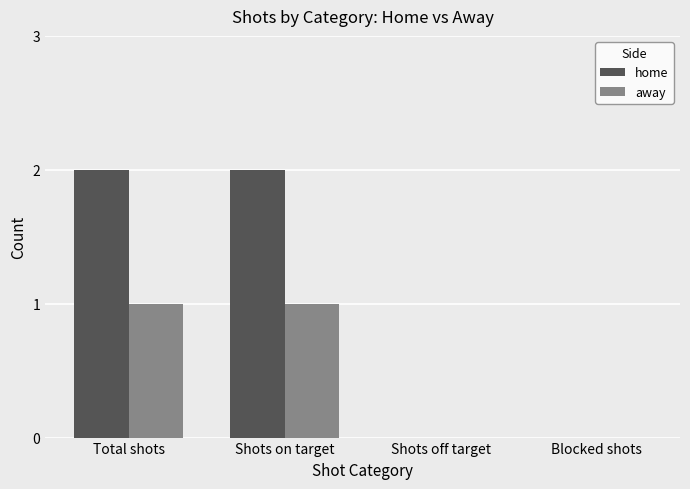

The value of home at Shots off target is 0. True or false?

True